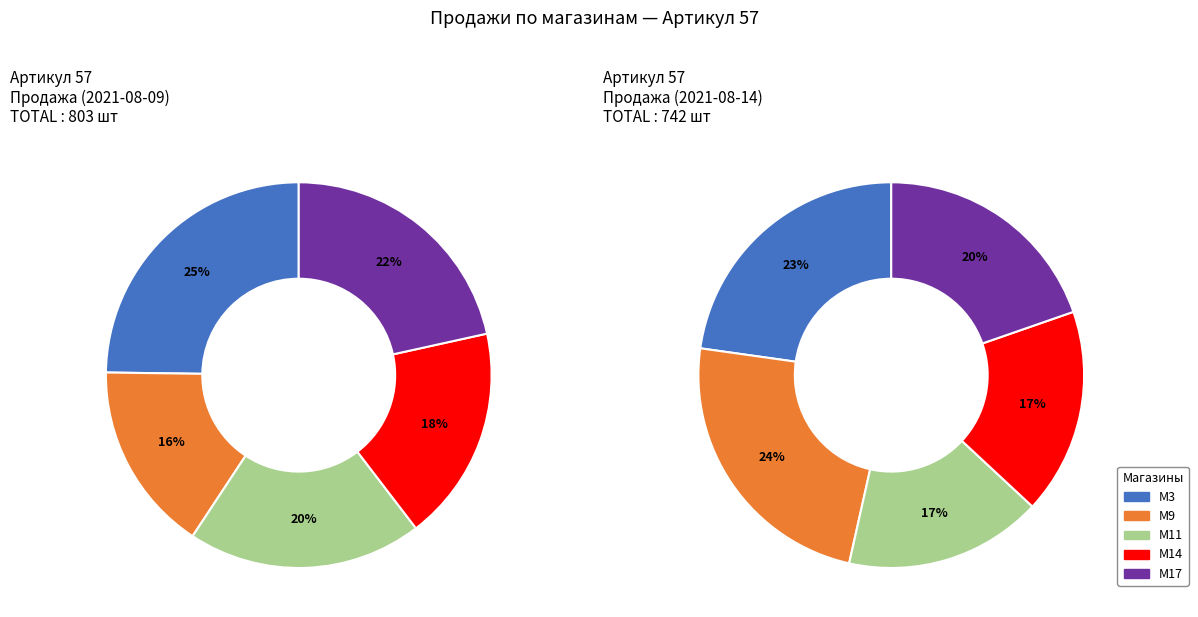

What is the largest slice in the pie chart?

M3